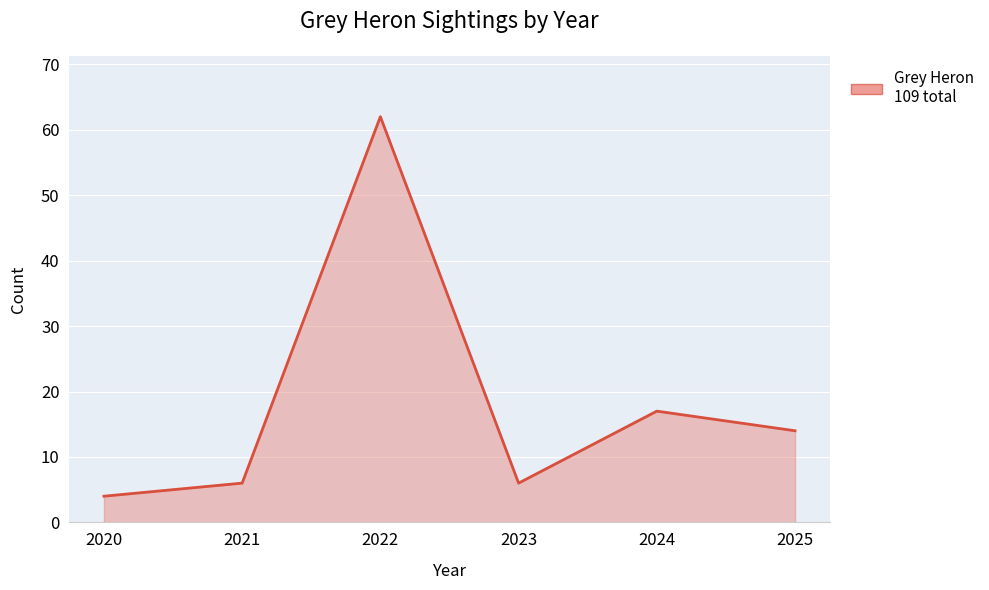

Where is the first local maximum?

2022